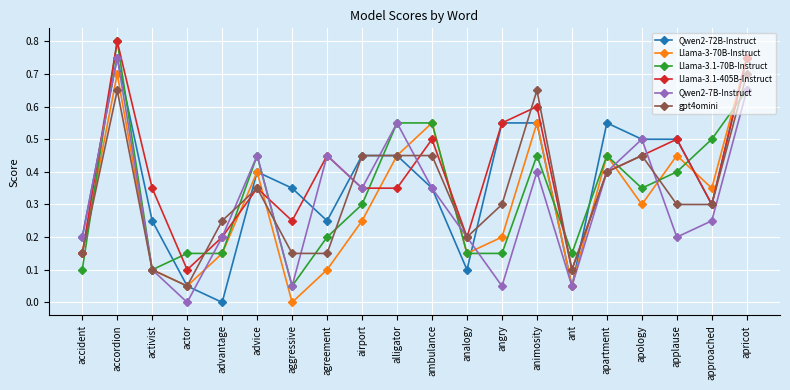

Is it true that Llama-3.1-70B-Instruct equals 0.4 at applause?

True